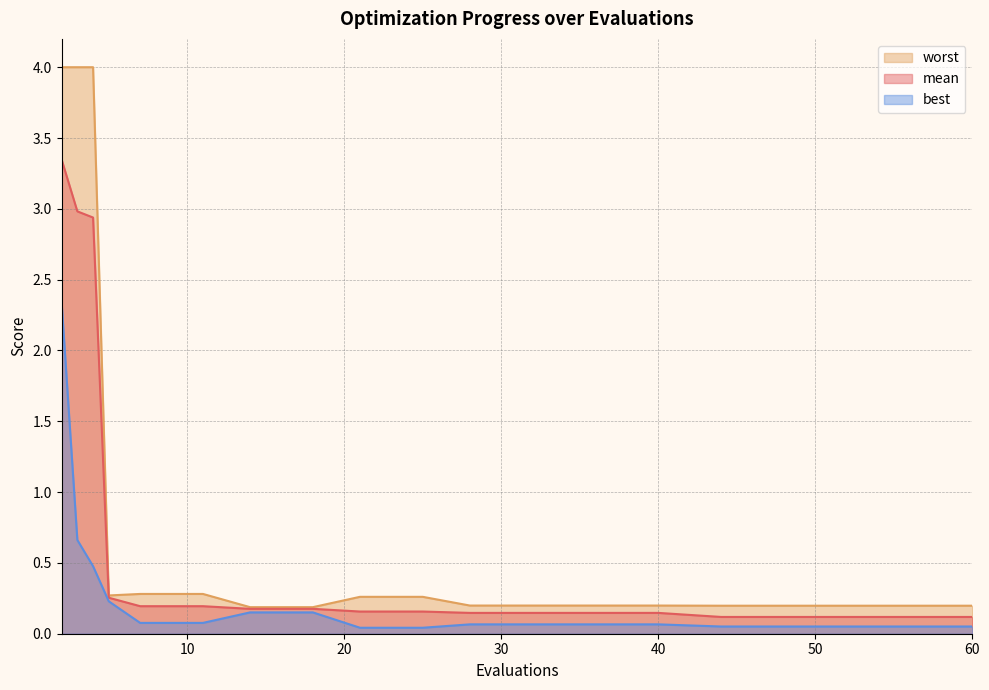

What is the maximum value for mean?

3.3